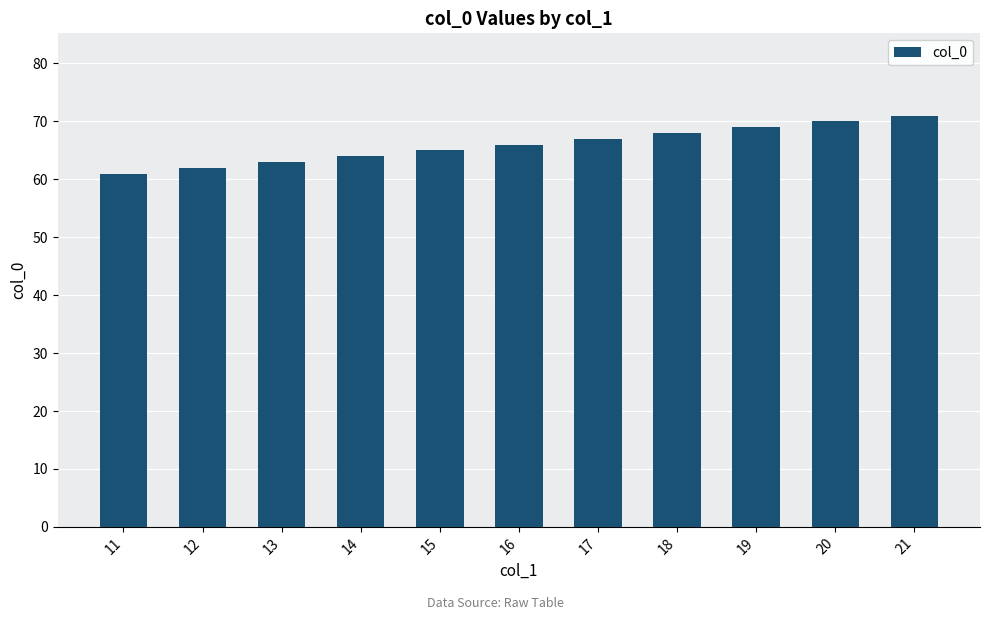

List the labels in order of value, smallest first.

11, 12, 13, 14, 15, 16, 17, 18, 19, 20, 21